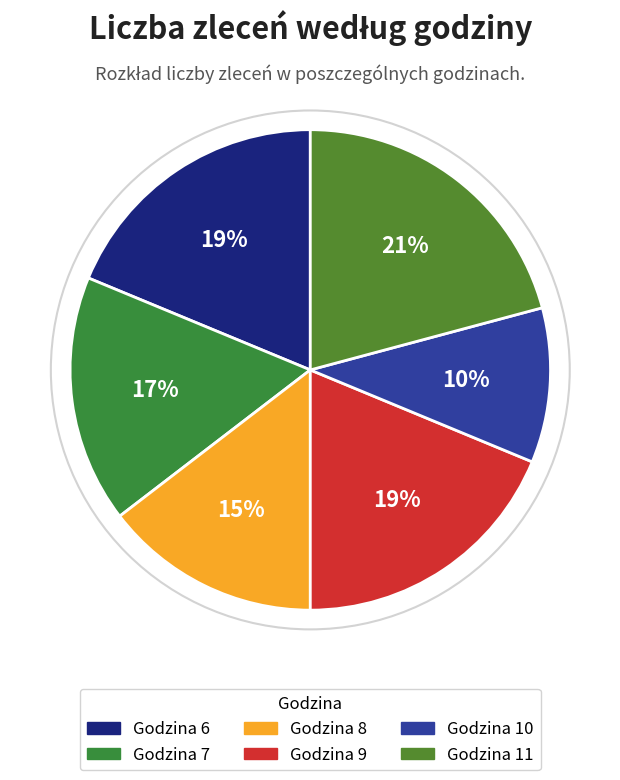

How many segments does this pie chart have?

6